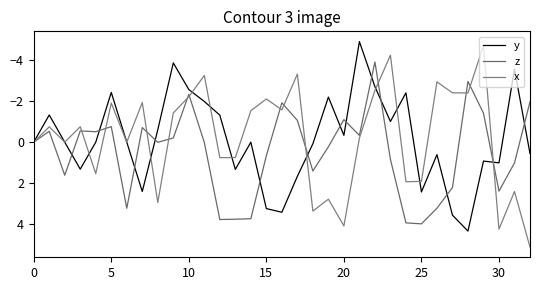

At which category does the chart reach its peak across all series?

32